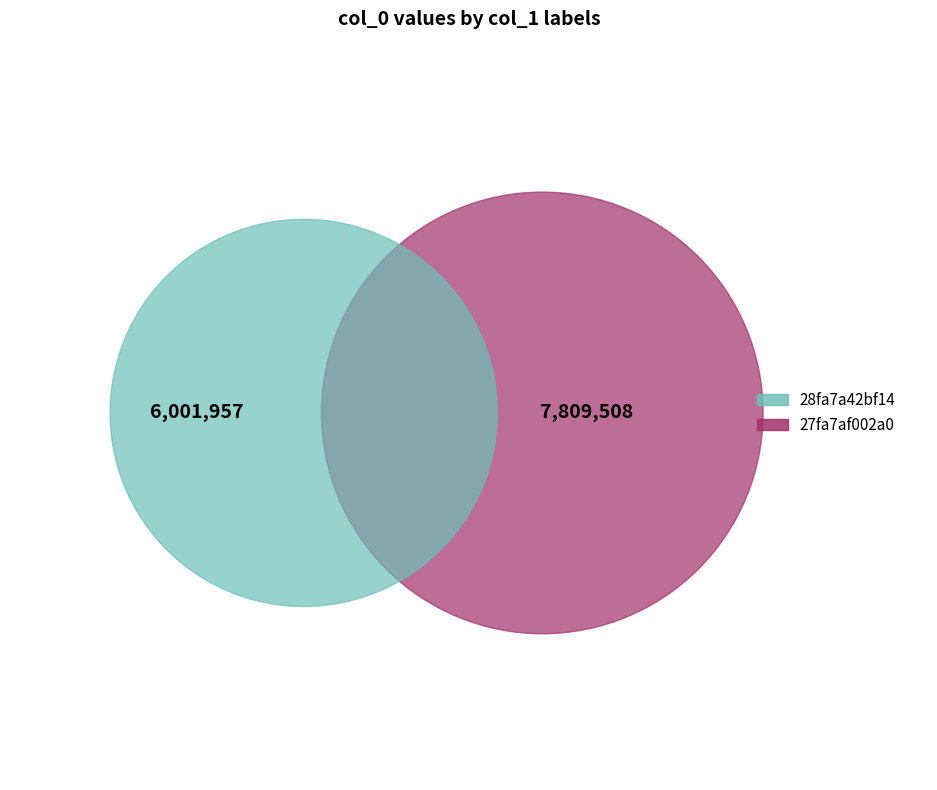

Which category has the biggest portion of the pie?

27fa7af002a0